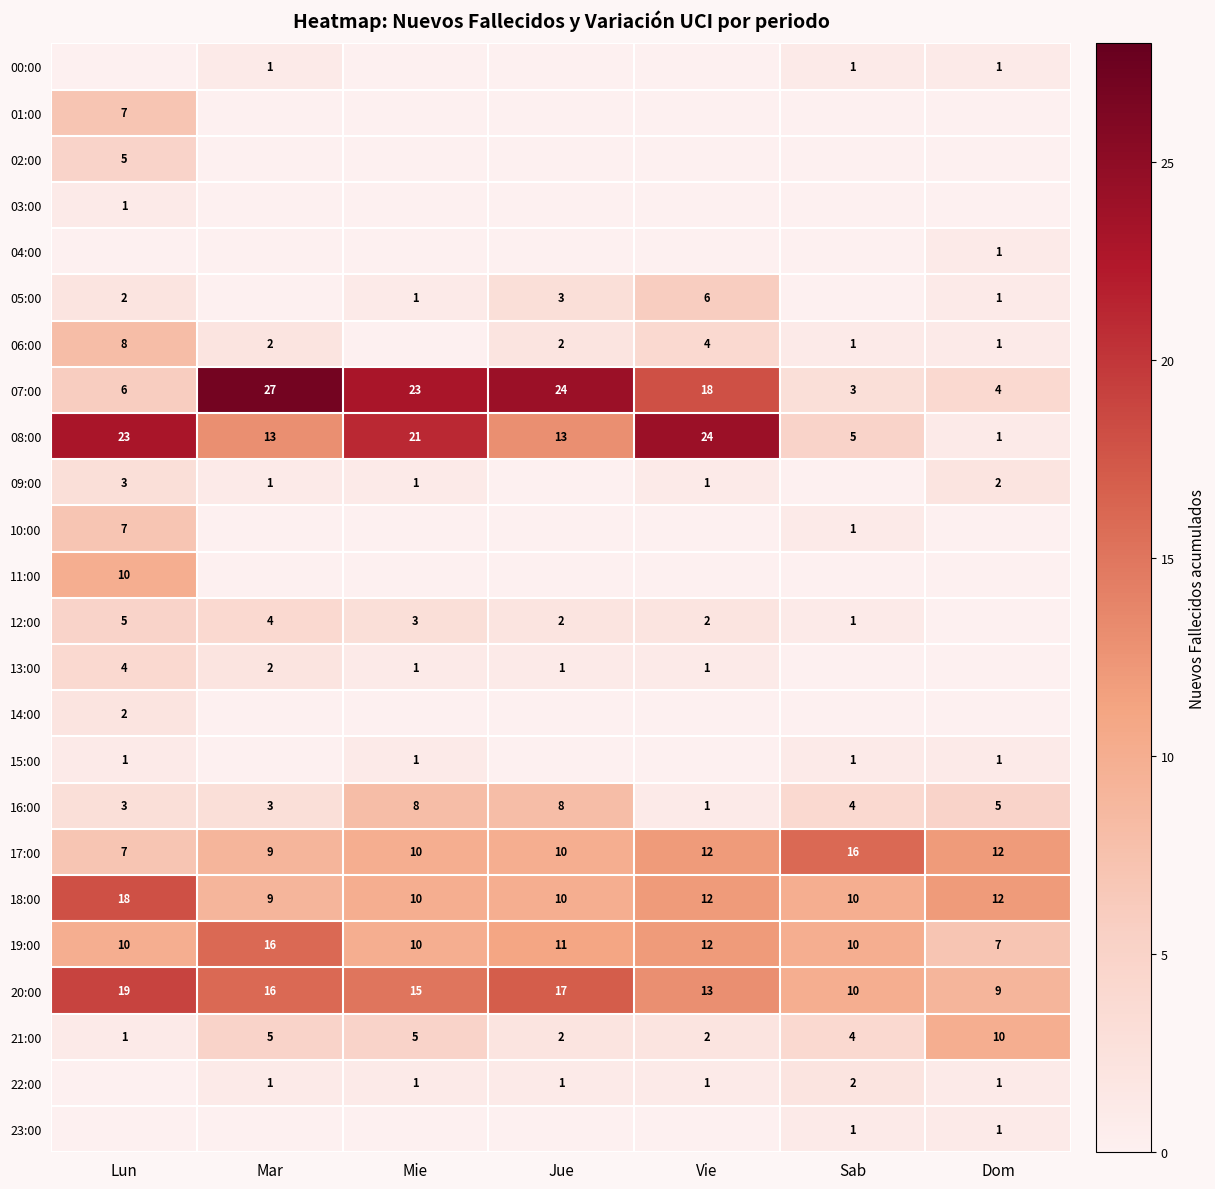

True or false: 16:00 has a value of 1 at Mar.

False